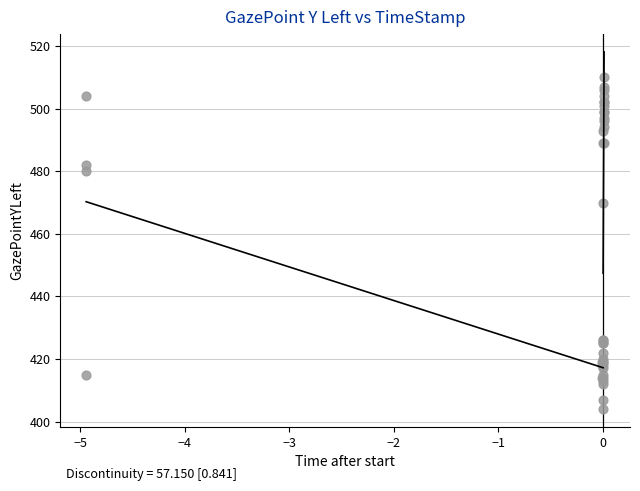

What Y value in the scatter plot is closest to 457?

470